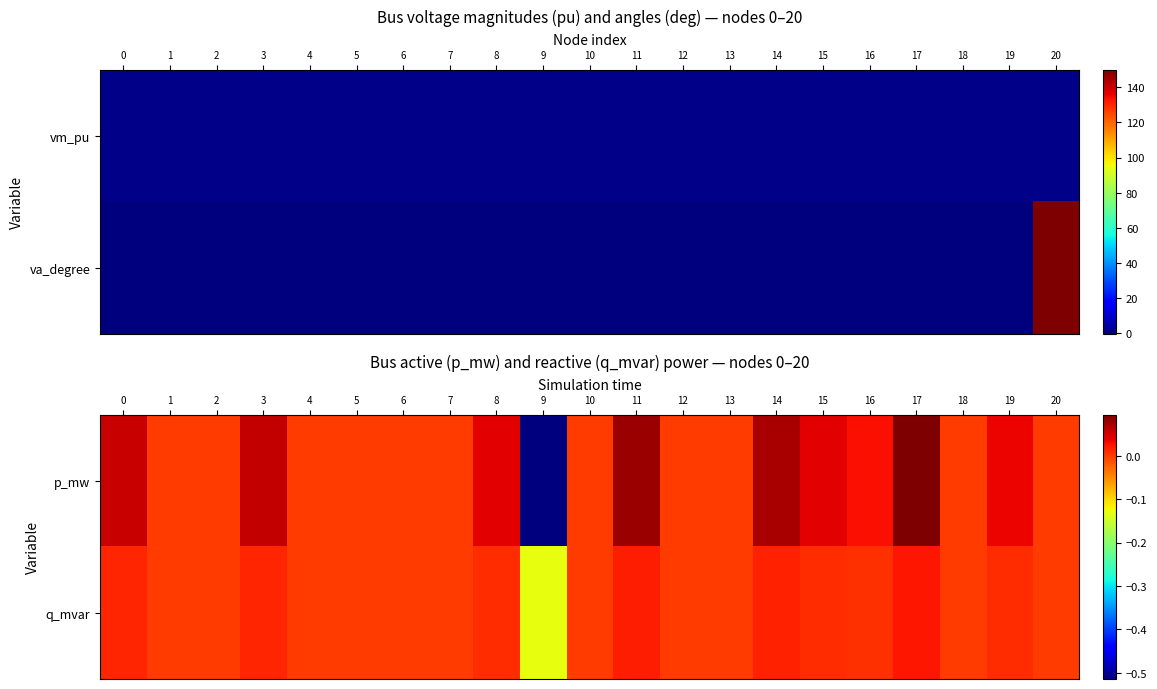

At which label does row_0 reach its minimum?

9